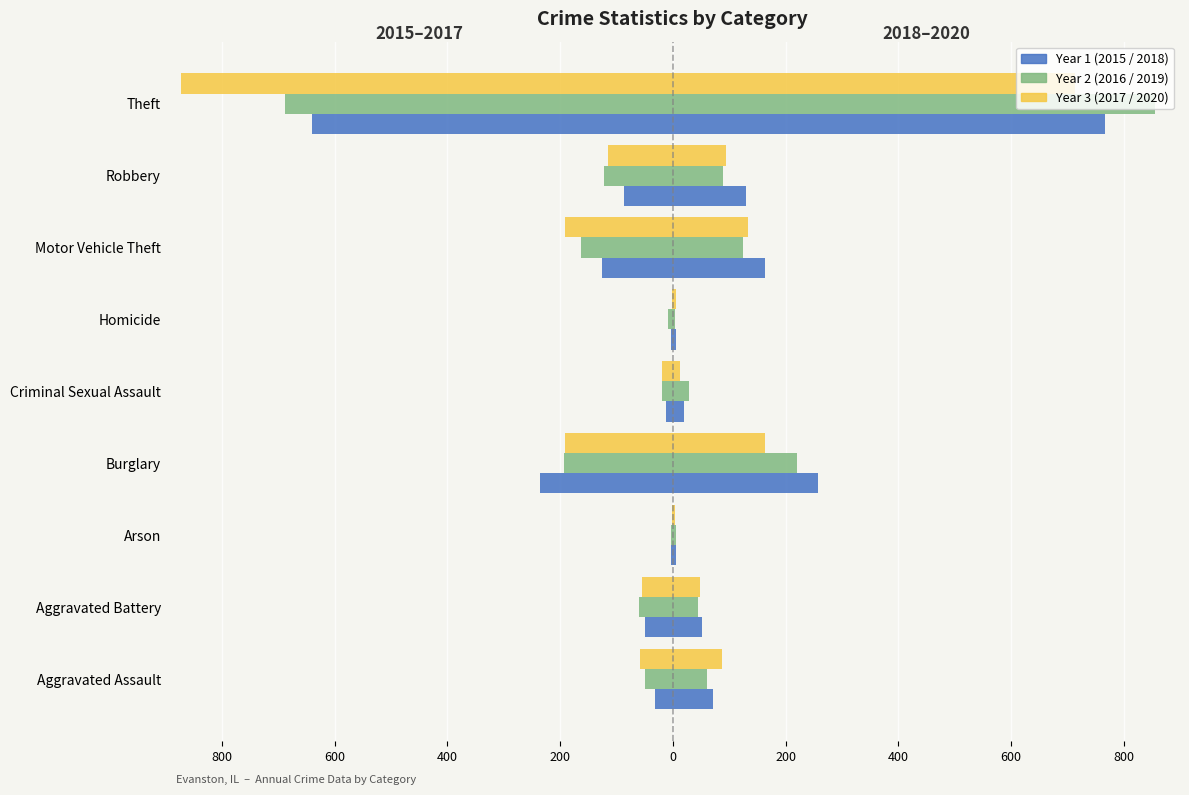

How many groups of bars are there?

9